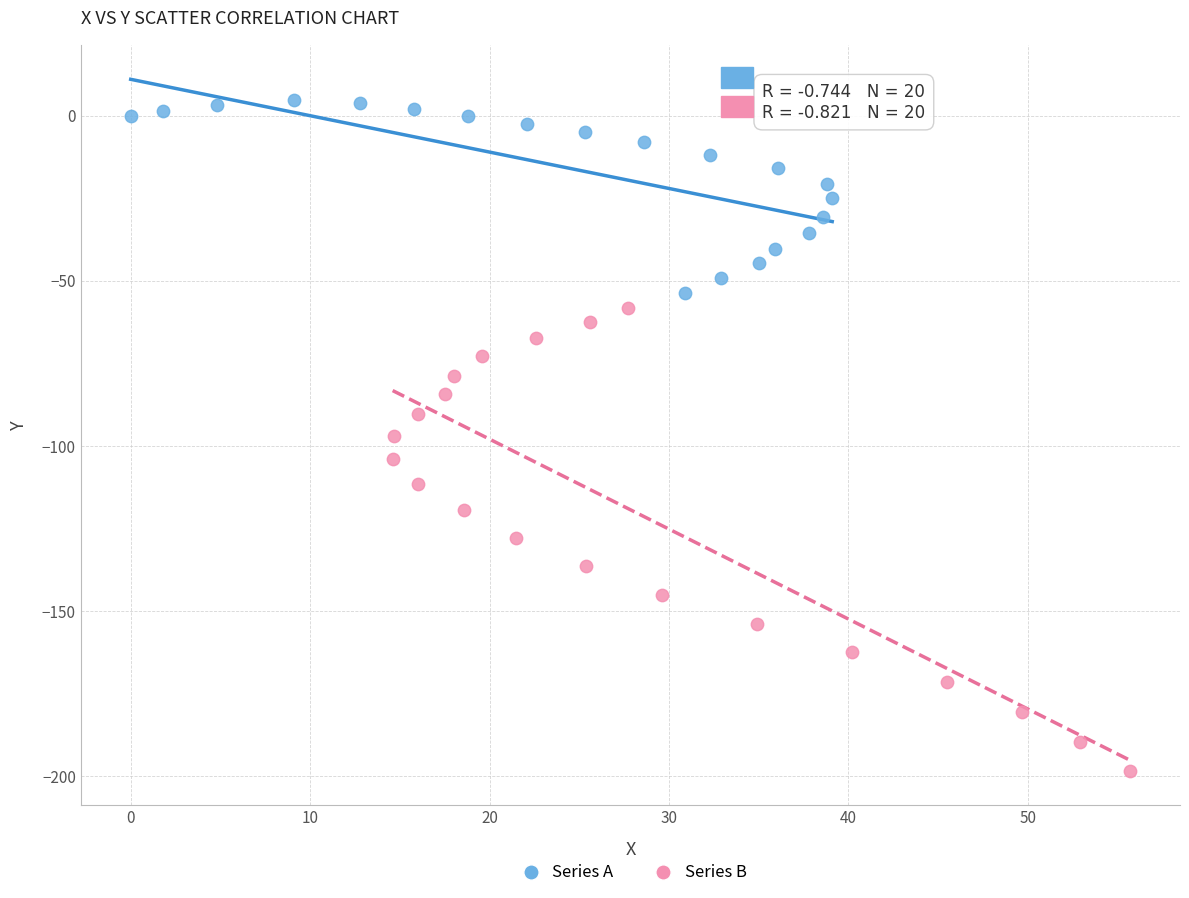

Which series reaches the maximum Y coordinate?

Series A